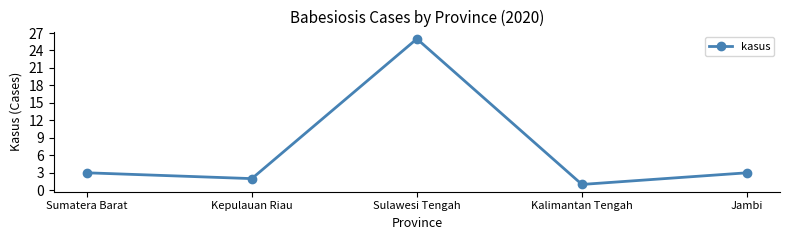

True or false: the data shows 1 at Kalimantan Tengah.

True